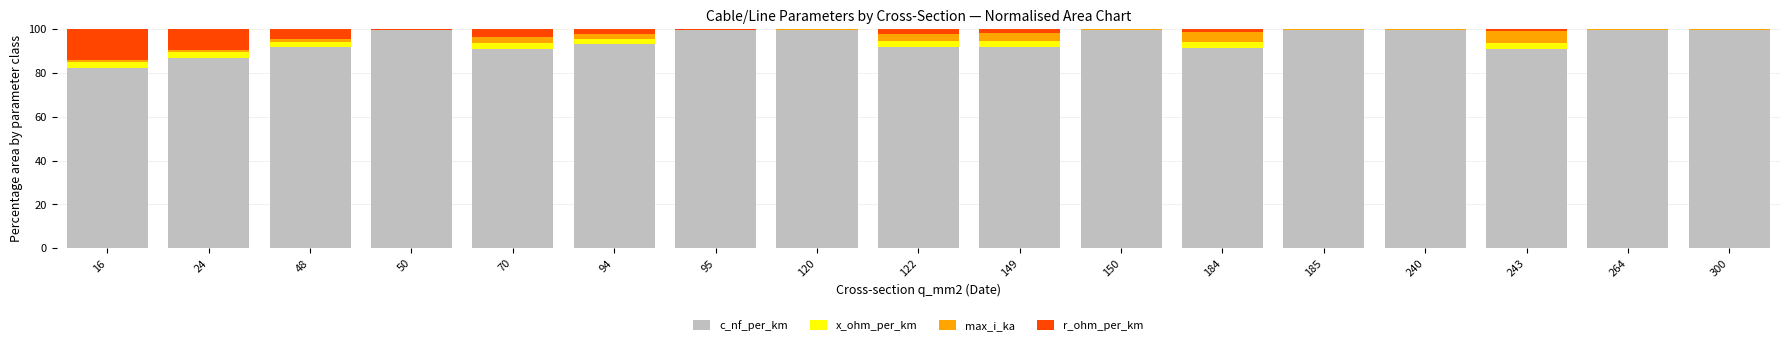

The c_nf_per_km series shows 148.6 at 184. True or false?

False